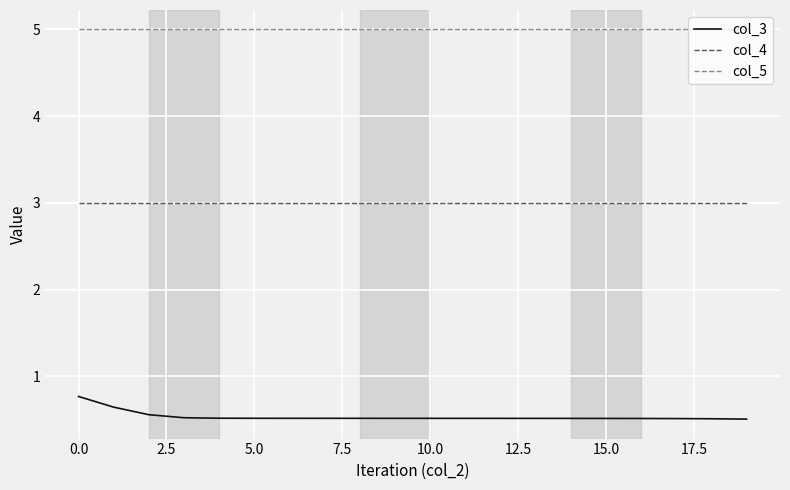

List the series in order of their overall mean, lowest first.

col_3, col_4, col_5